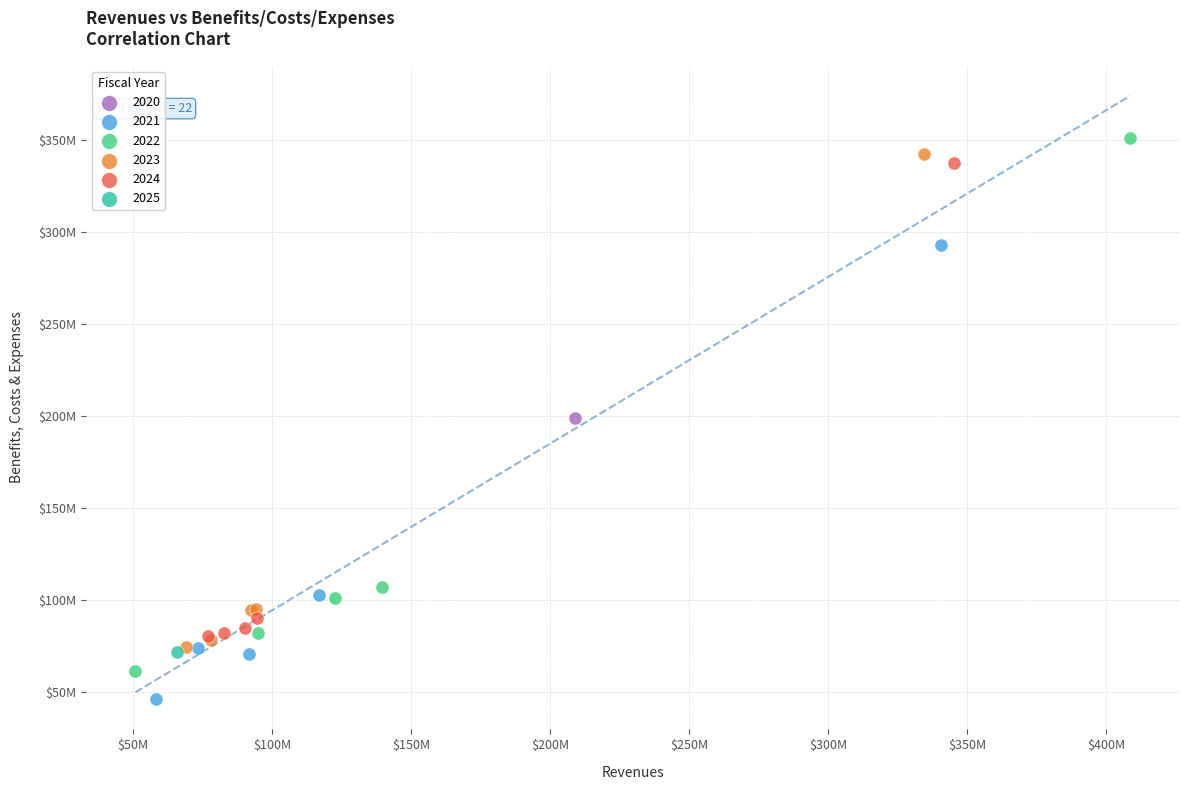

What are all the series names shown in the legend?

2020, 2021, 2022, 2023, 2024, 2025